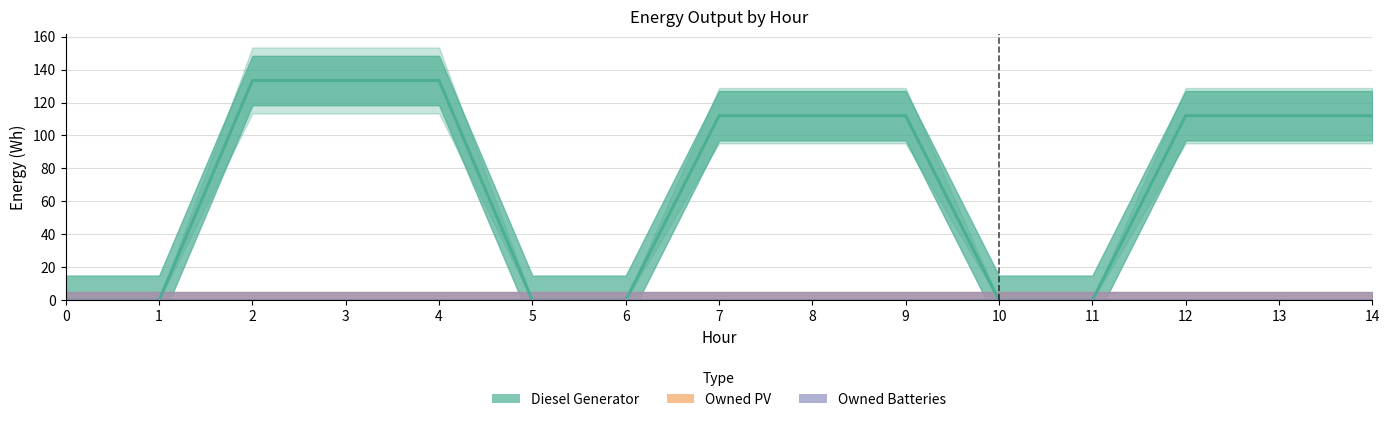

List the labels in order of Diesel Generator value, smallest first.

0, 1, 5, 6, 10, 11, 7, 8, 9, 12, 13, 14, 2, 3, 4